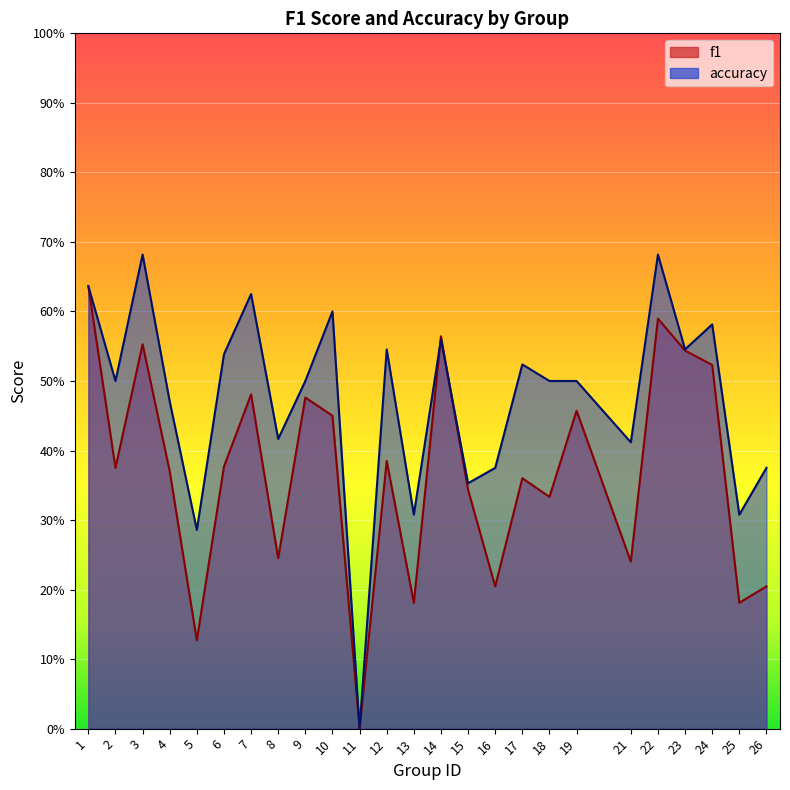

At which label is accuracy closest to 0?

11